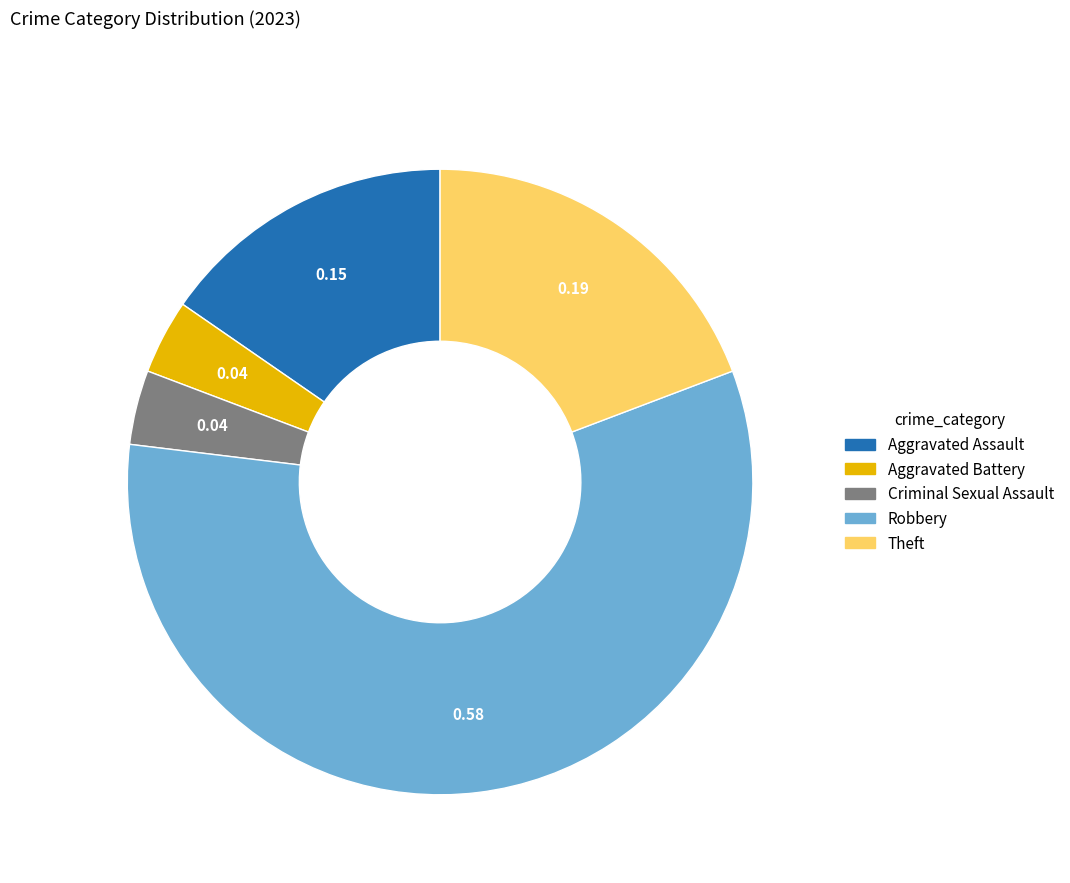

Is the sum of Theft and Aggravated Battery greater than half?

No